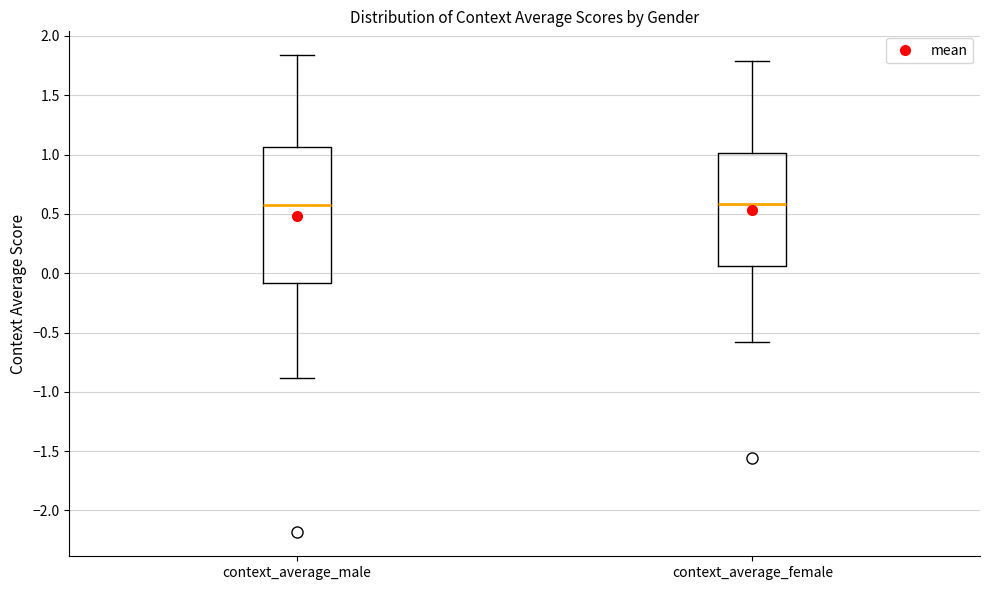

Reading left to right, transcribe this box plot: for each box, give where its median line is, the range the box spans, and where its two whiskers end, as read against the y-axis. The values are not printed on the chart, so give them approximately, as read against the axis.

context_average_male: median 0.55, box -0.10 to 1.05, whiskers -0.90 to 1.85
context_average_female: median 0.60, box 0.05 to 1.00, whiskers -0.60 to 1.80